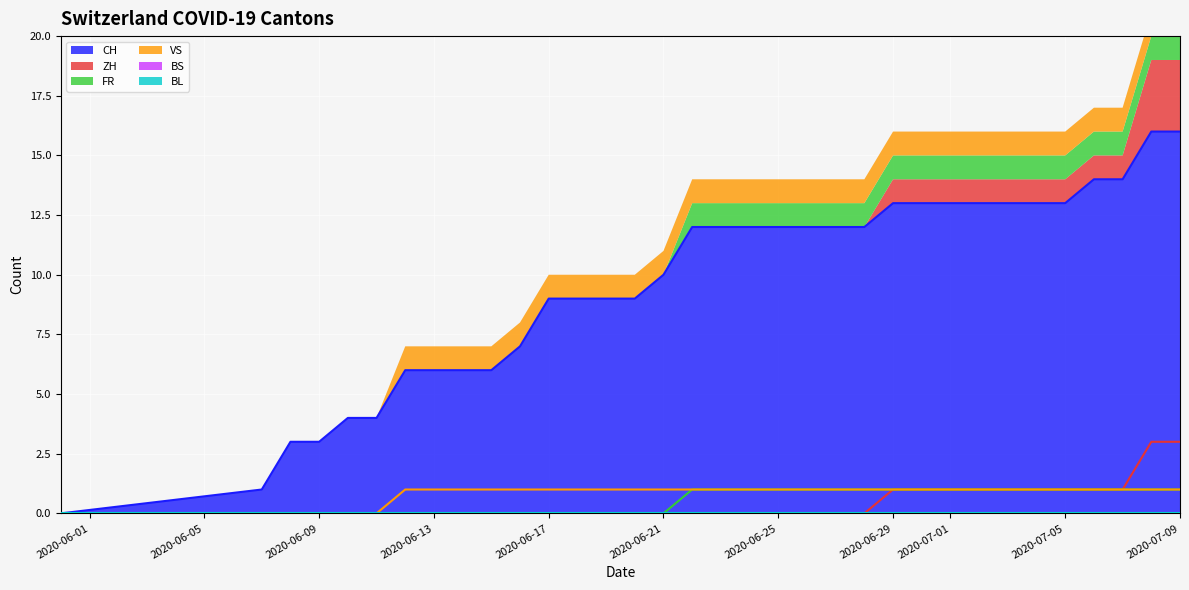

True or false: CH has a value of 12 at 2020-06-25.

True